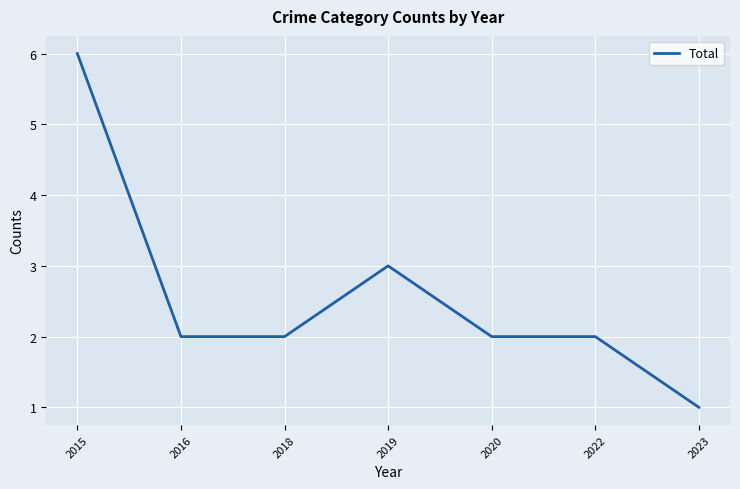

What is the change in value from 2015 to 2019?

-3